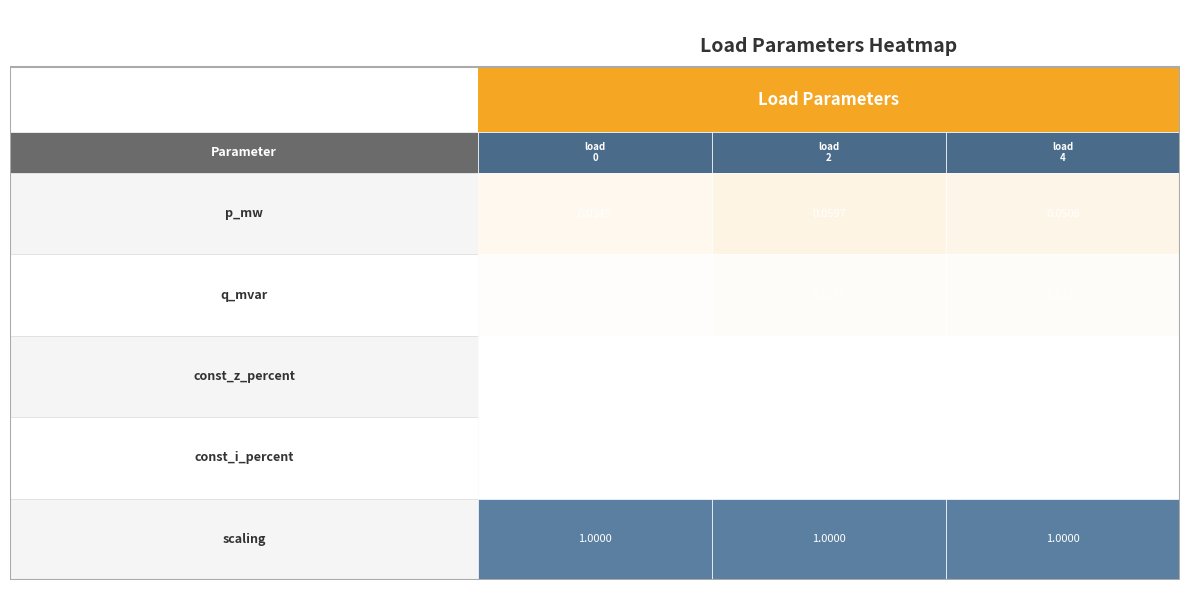

Reading right to left, list all the values displayed in this chart.

LV_5872-21_0_1_load_0: 4=1.0	3=0.0	2=0.0	1=0.0	0=0.0
LV_5872-21_0_1_load_2: 4=1.0	3=0.0	2=0.0	1=0.0	0=0.1
LV_5872-21_0_1_load_4: 4=1.0	3=0.0	2=0.0	1=0.0	0=0.1